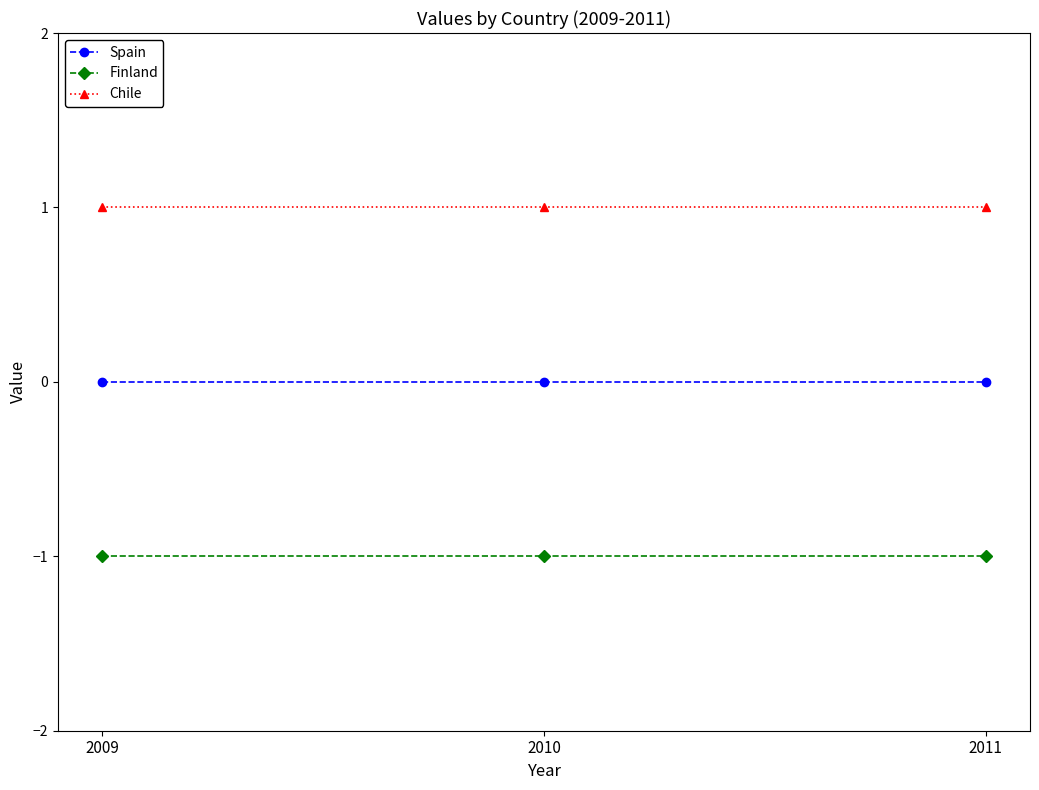

What value does the Finland series have at 2009?

-1